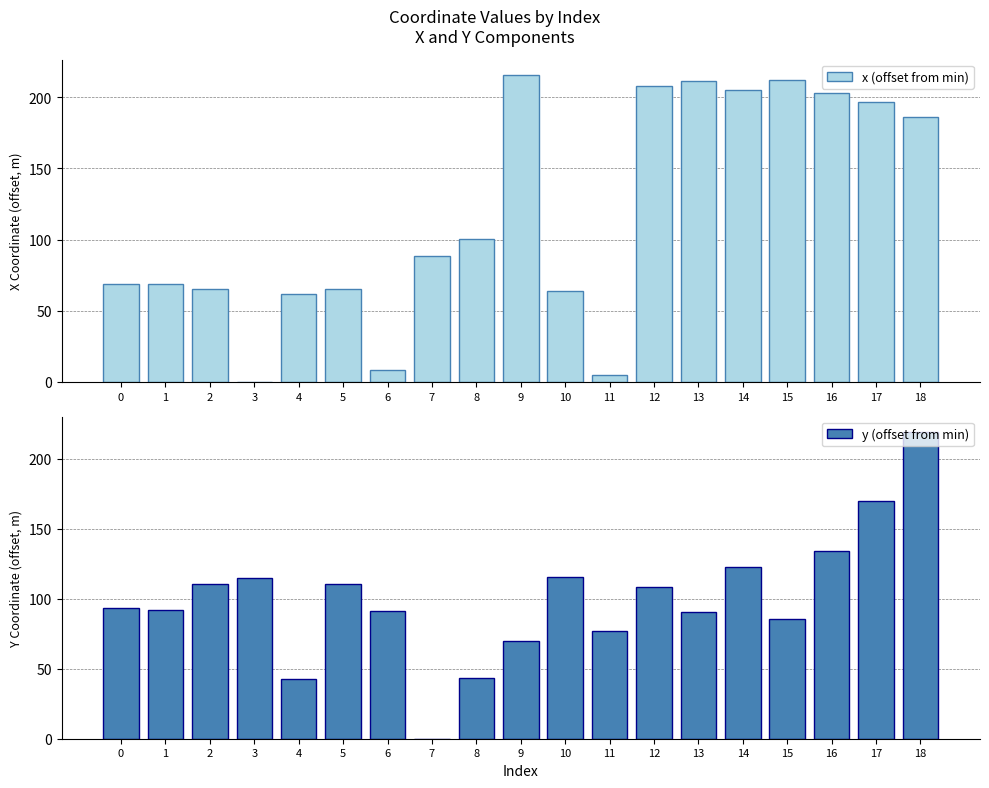

The y (offset from min) series shows 0.0 at 7. True or false?

True